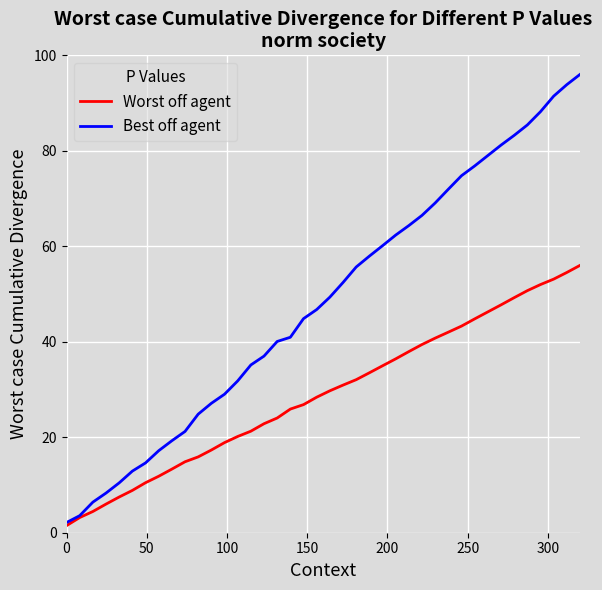

Which series has the largest range (max minus min)?

Best off agent